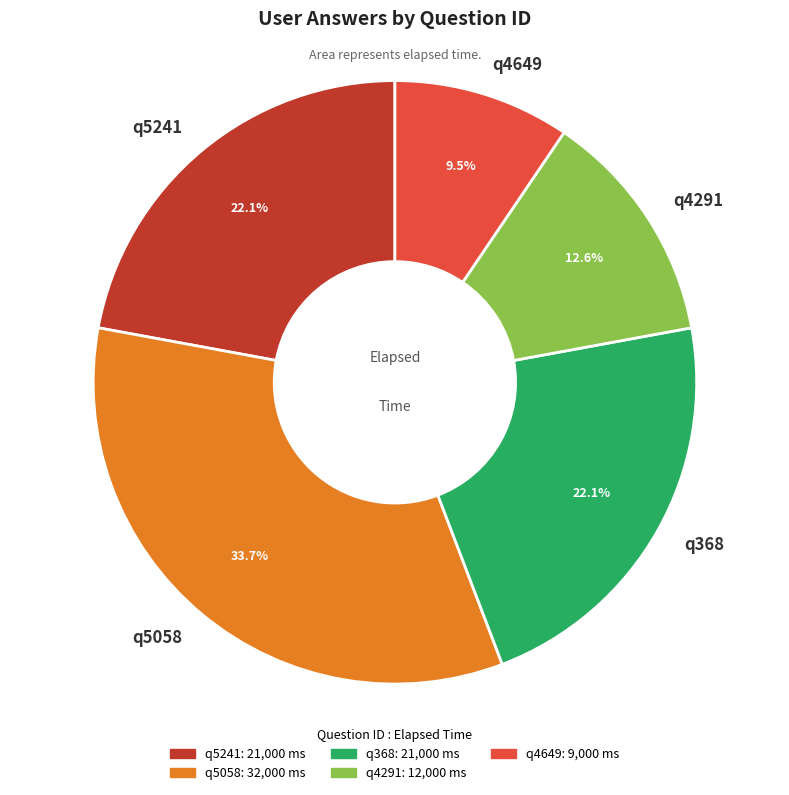

What is the ratio of the value at q5058 to the value at q4291?

2.7